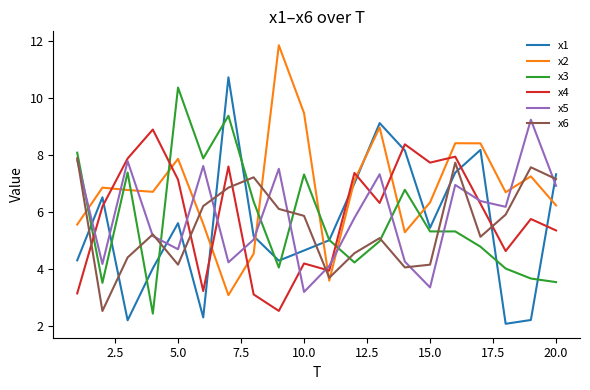

After their last crossing, which series has the higher values: x2 or x5?

x5